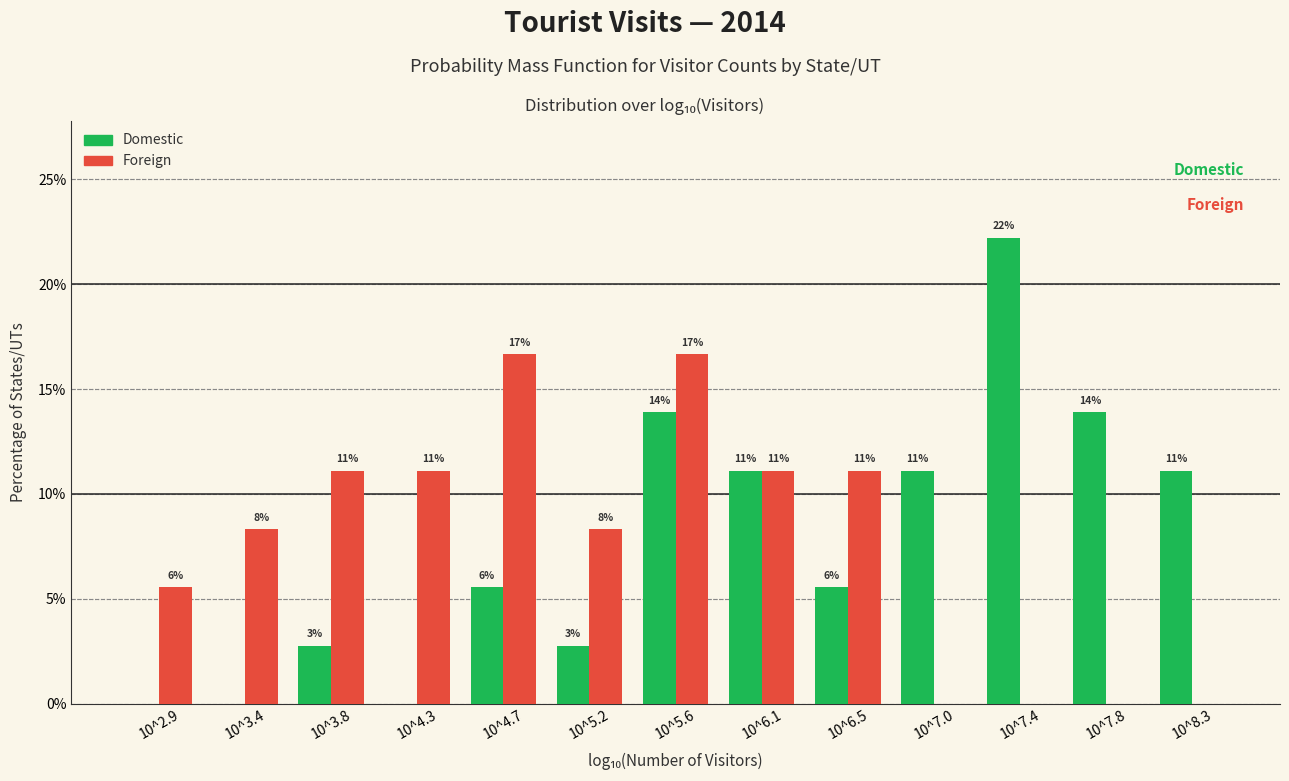

How many groups of bars are there?

13